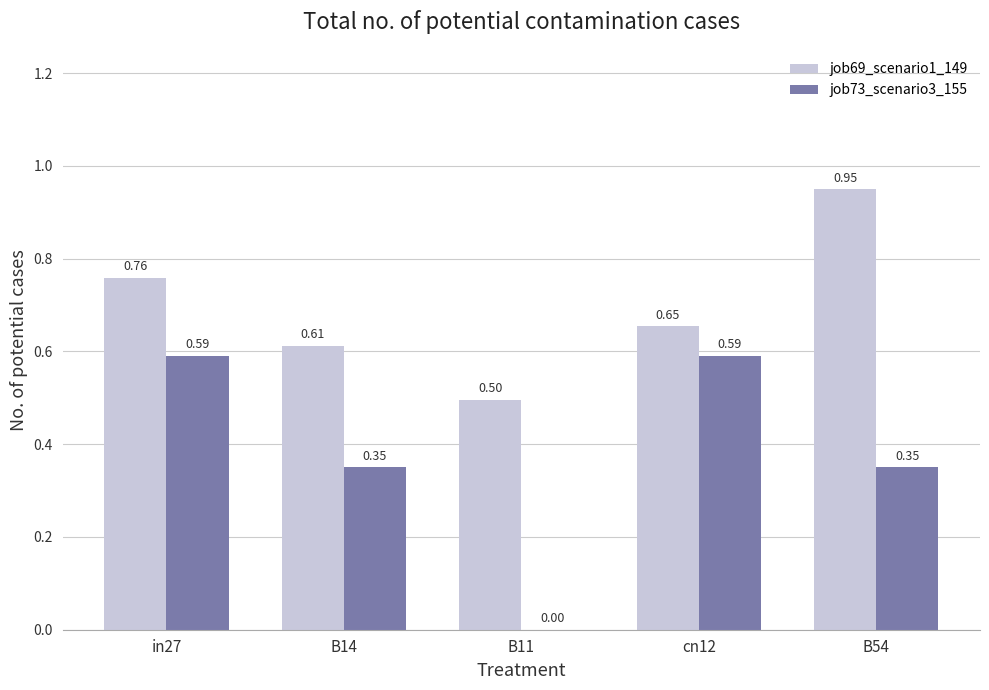

Which series changed the most between B14 and B11?

job73_scenario3_155